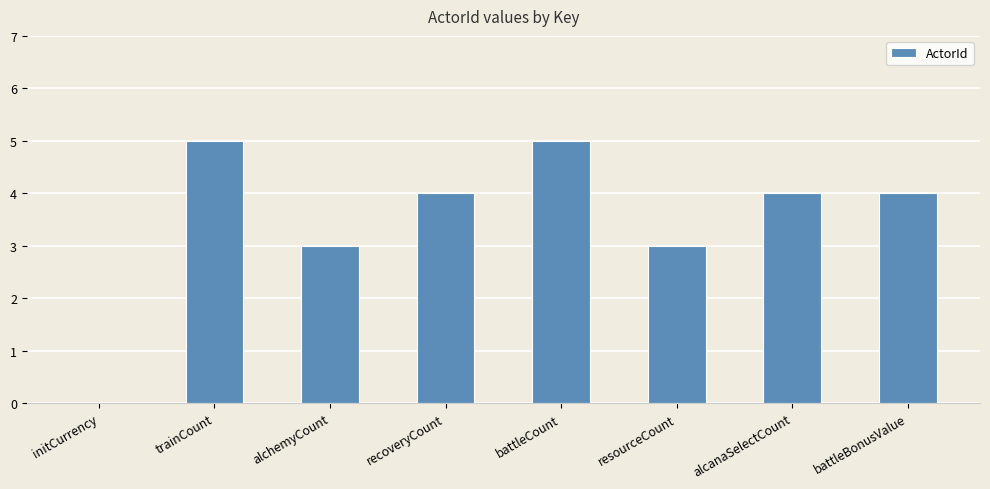

The value at initCurrency is 2. True or false?

False